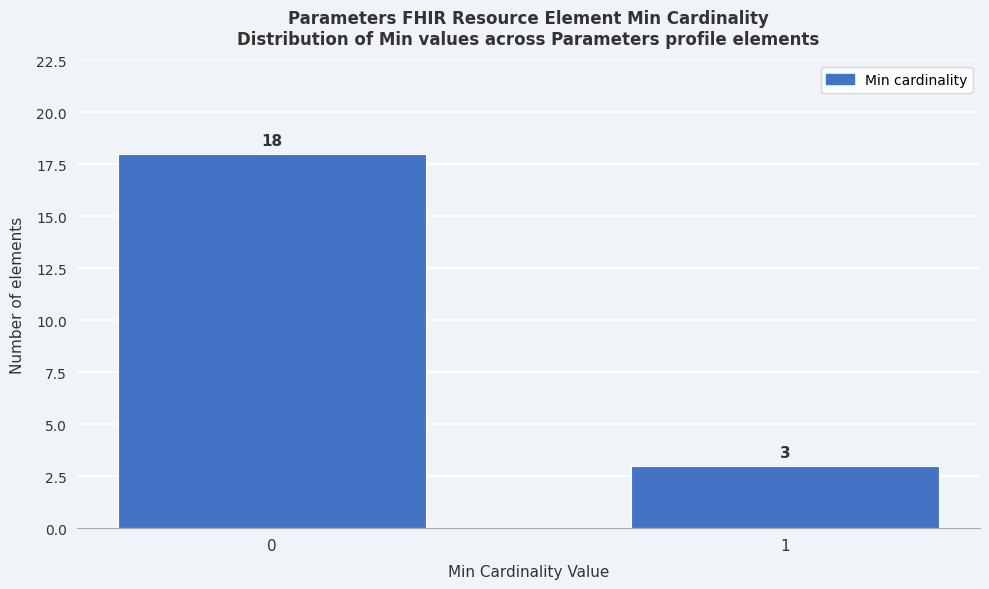

Reading left to right, list all the values displayed in this chart.

18	3